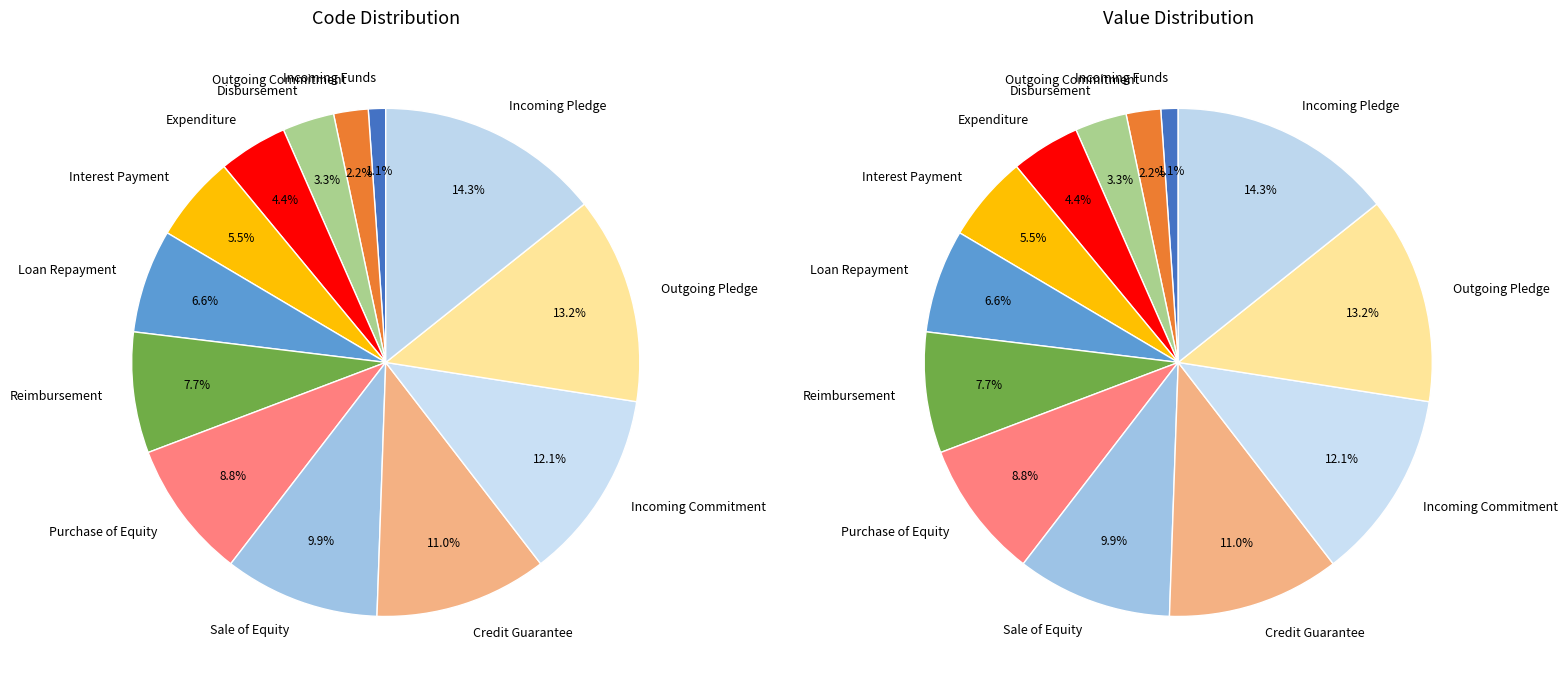

To the nearest percent, what is the combined percentage of Purchase of Equity and Loan Repayment?

15%